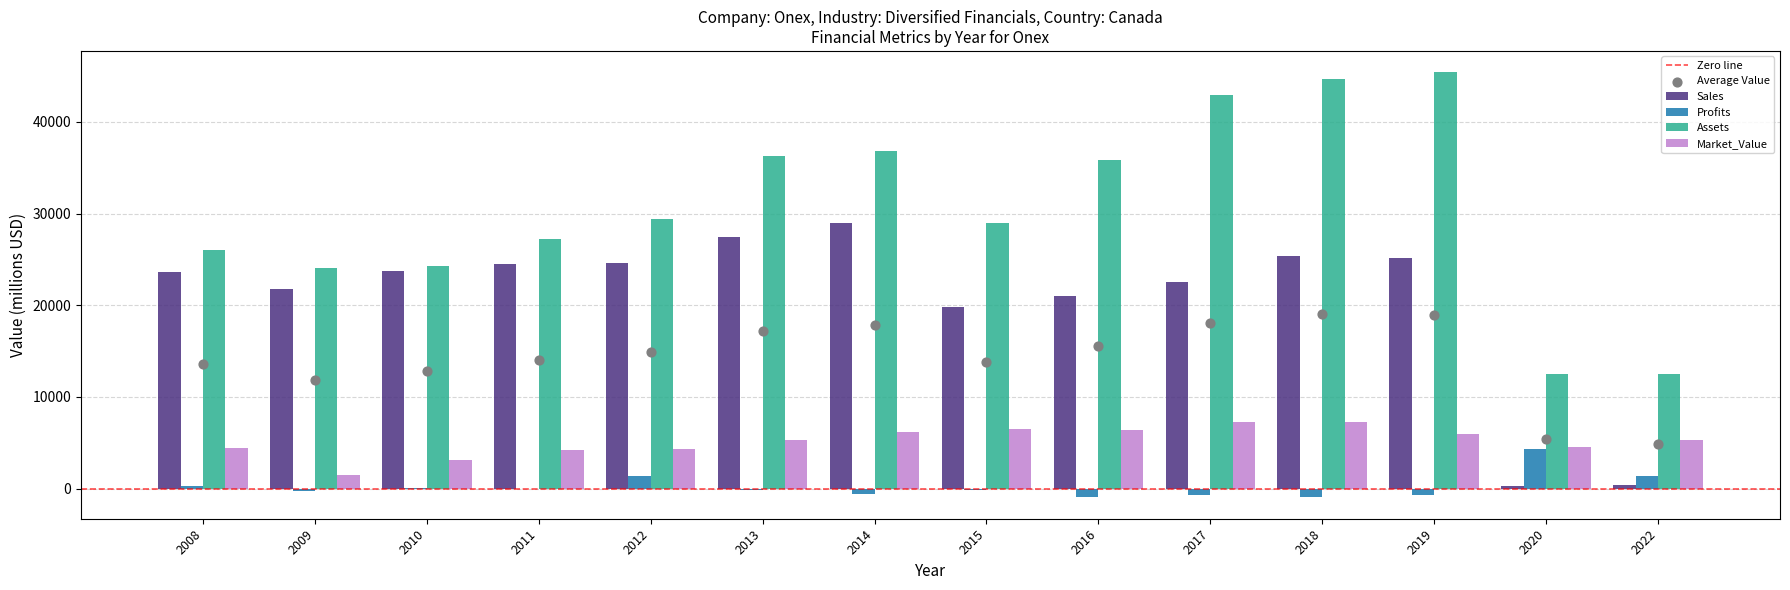

Which series reaches the maximum Y coordinate?

Assets